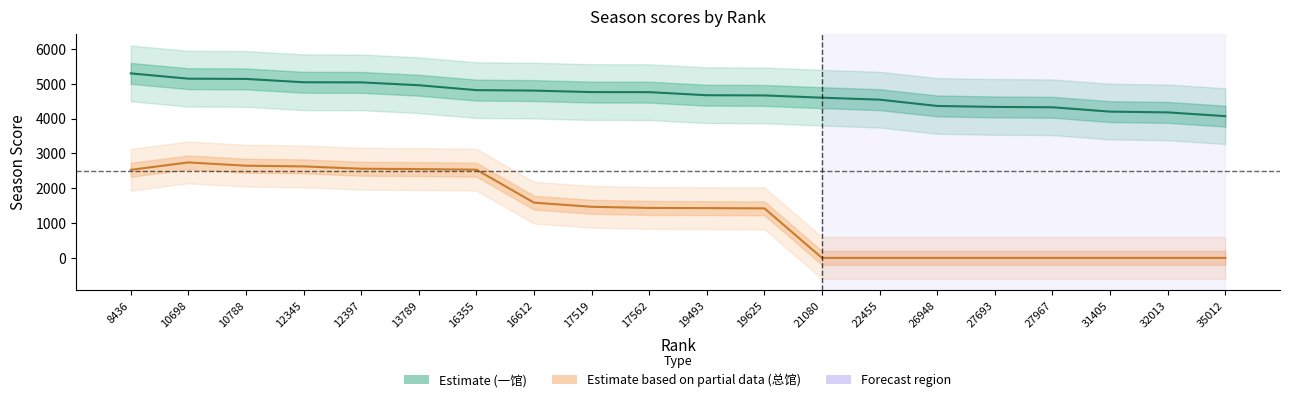

Between 26948 and 35012, which is larger?

26948